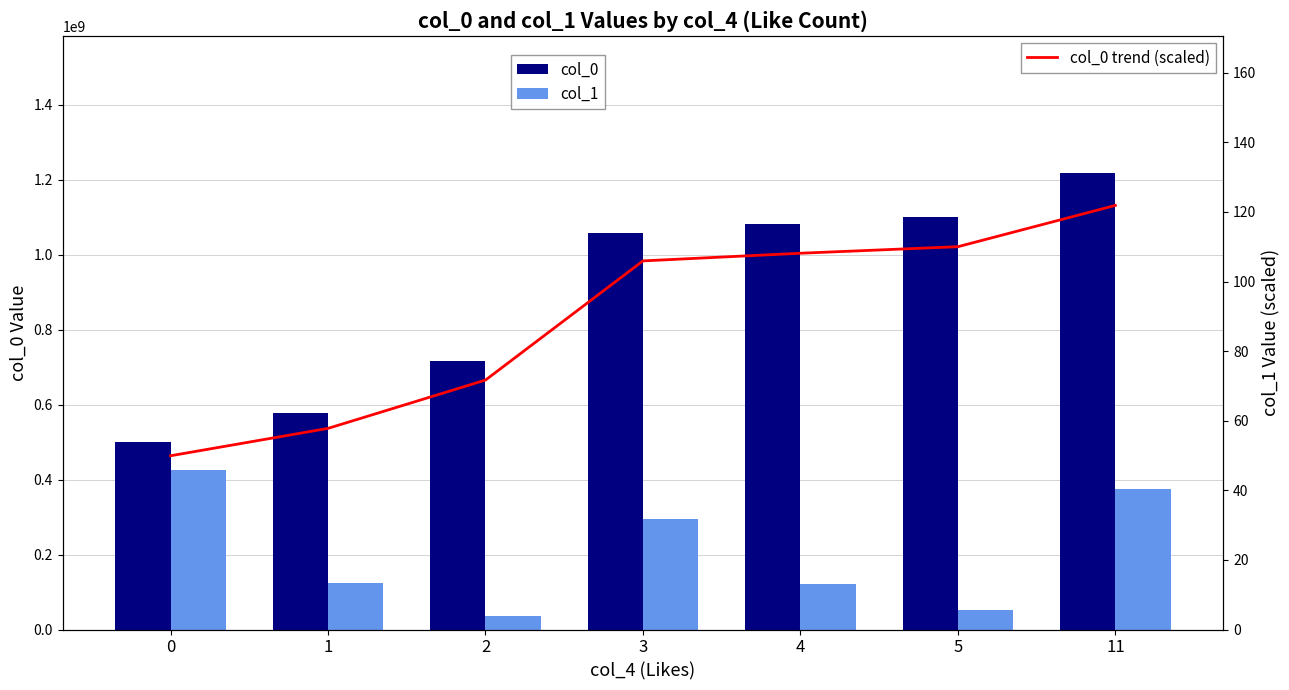

What is the difference between the maximum and minimum values in the col_0 series?

719415359.0